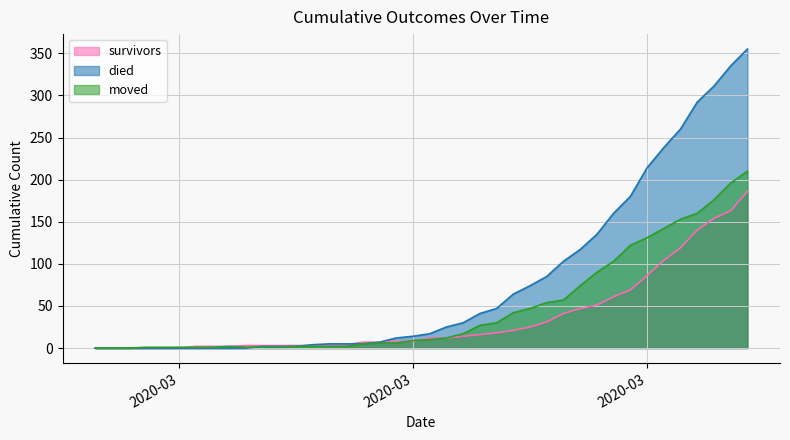

How many intersections are there between moved and died?

1